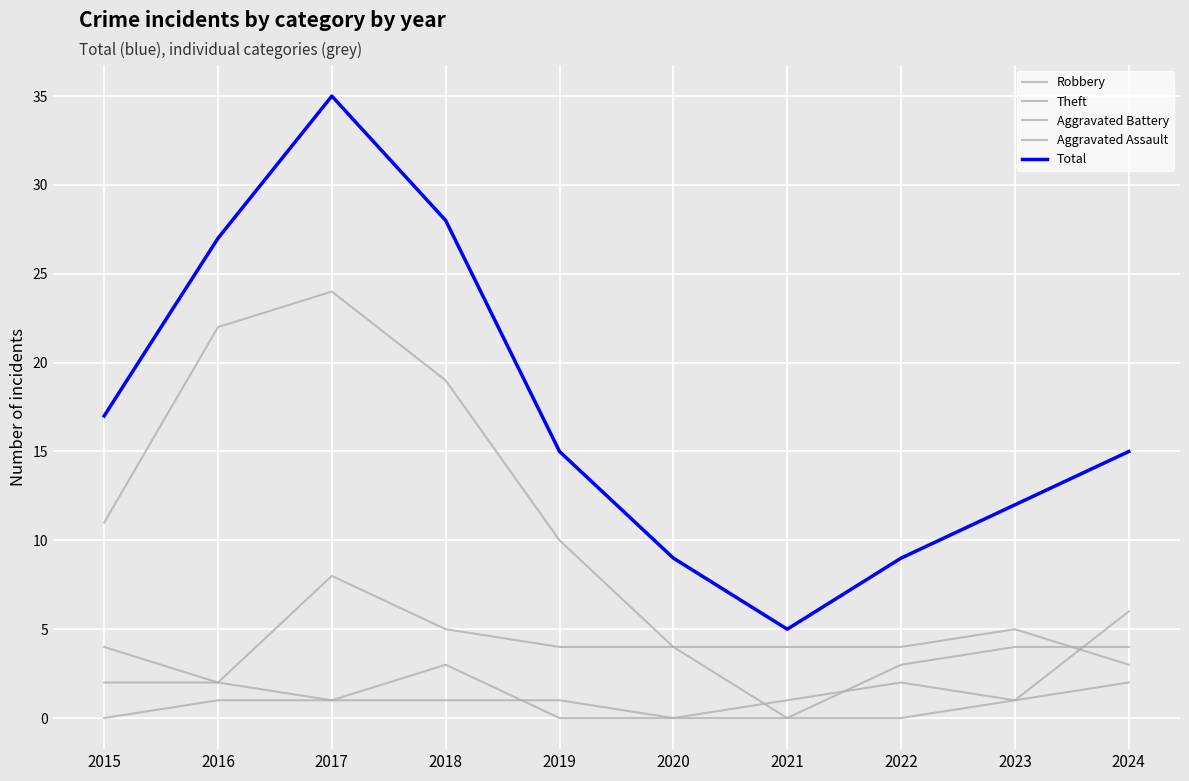

Reading left to right, list all the values displayed in this chart.

Robbery: 2015=4	2016=2	2017=8	2018=5	2019=4	2020=4	2021=0	2022=3	2023=4	2024=4
Theft: 2015=11	2016=22	2017=24	2018=19	2019=10	2020=4	2021=4	2022=4	2023=5	2024=3
Aggravated Battery: 2015=2	2016=2	2017=1	2018=3	2019=0	2020=0	2021=1	2022=2	2023=1	2024=2
Aggravated Assault: 2015=0	2016=1	2017=1	2018=1	2019=1	2020=0	2021=0	2022=0	2023=1	2024=6
Total: 2015=17	2016=27	2017=35	2018=28	2019=15	2020=9	2021=5	2022=9	2023=12	2024=15